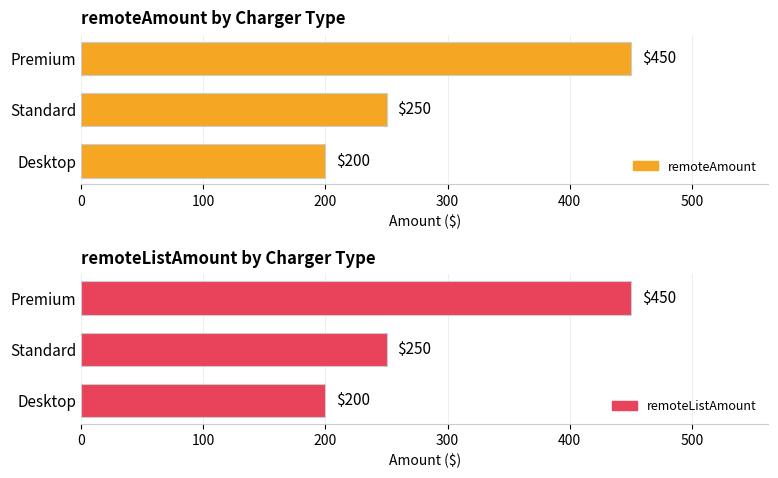

Is the value of remoteAmount at Desktop greater than the value of remoteListAmount at Standard?

No